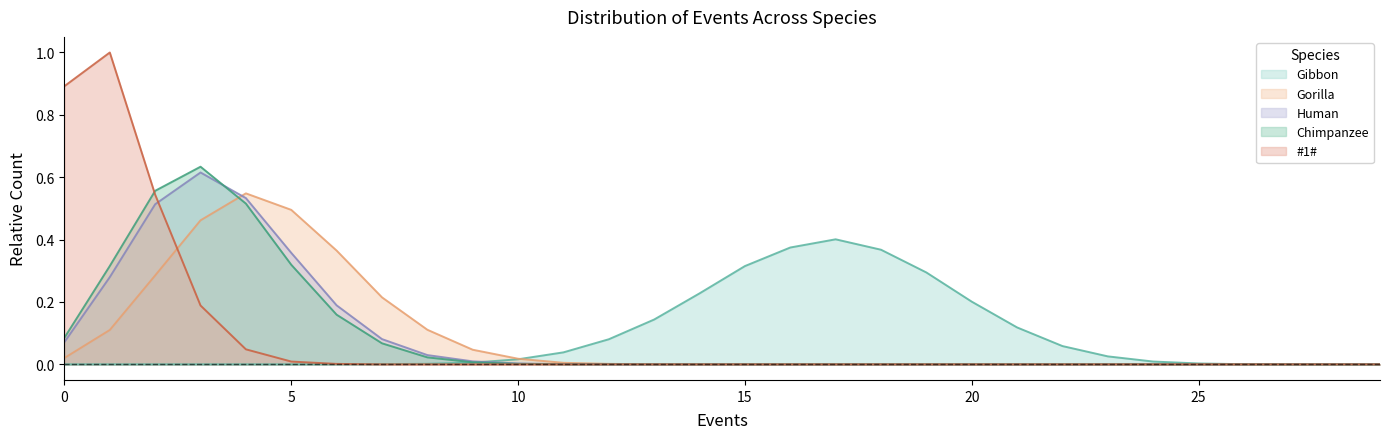

At which category does Chimpanzee reach its first local peak?

3